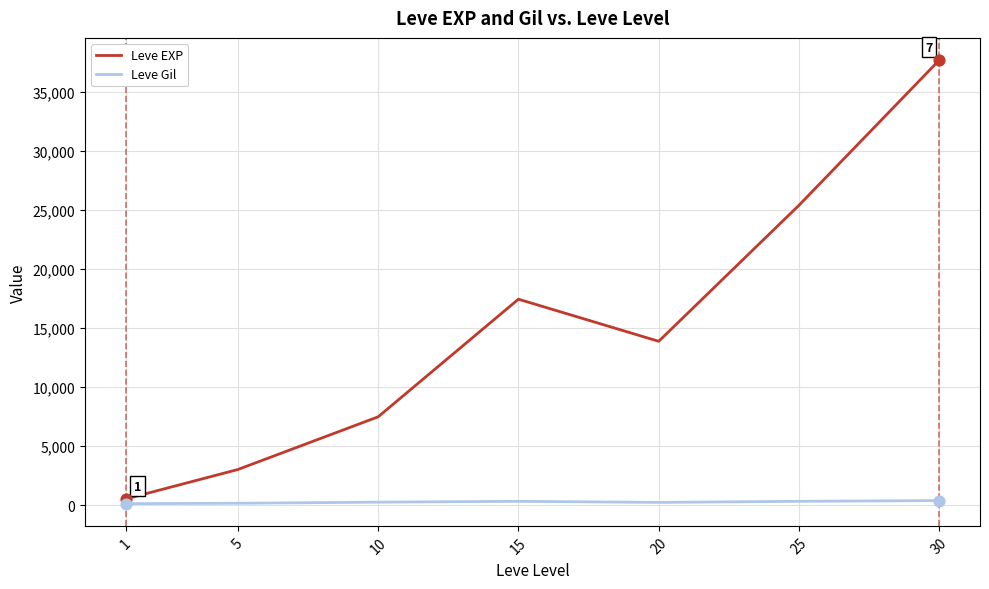

Between 10 and 25, which series saw the biggest shift?

Leve EXP